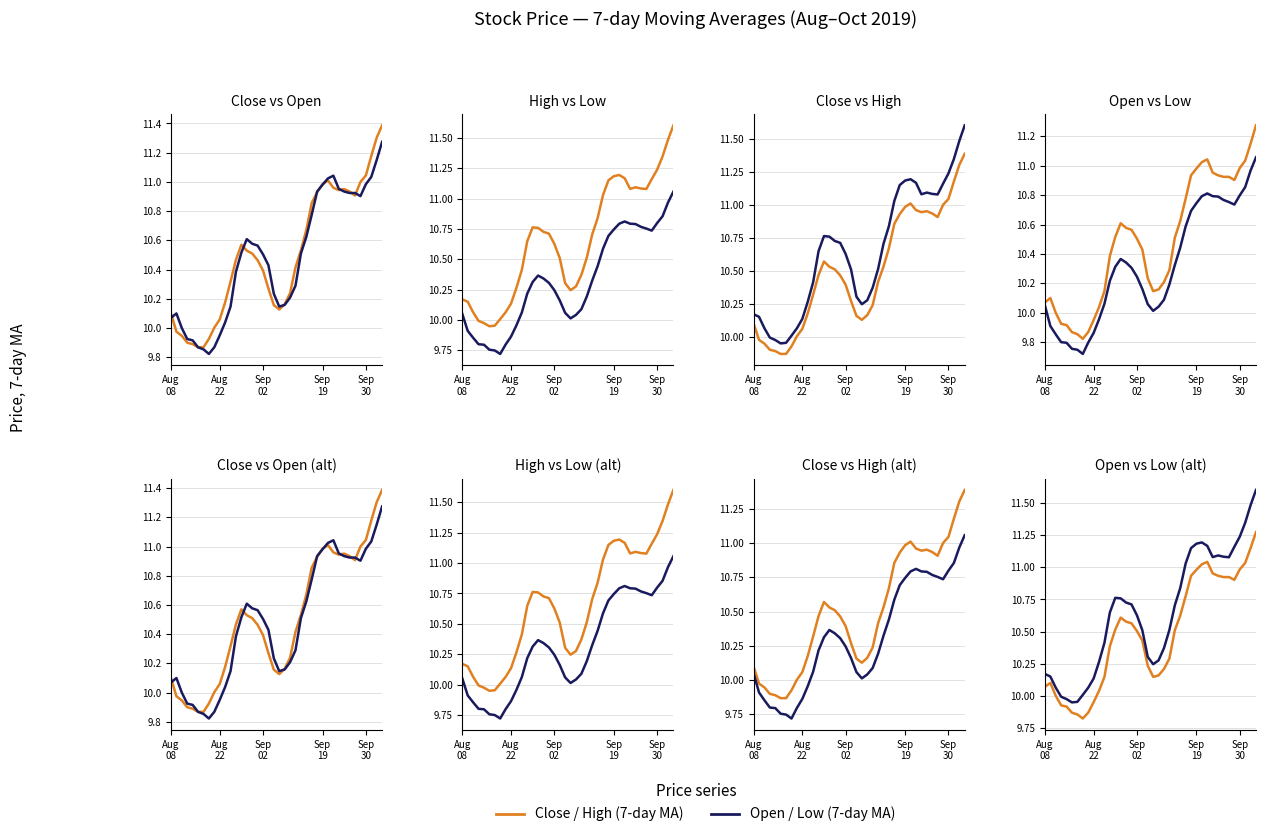

What is the lowest value of the Price A (close/high) series?

9.8